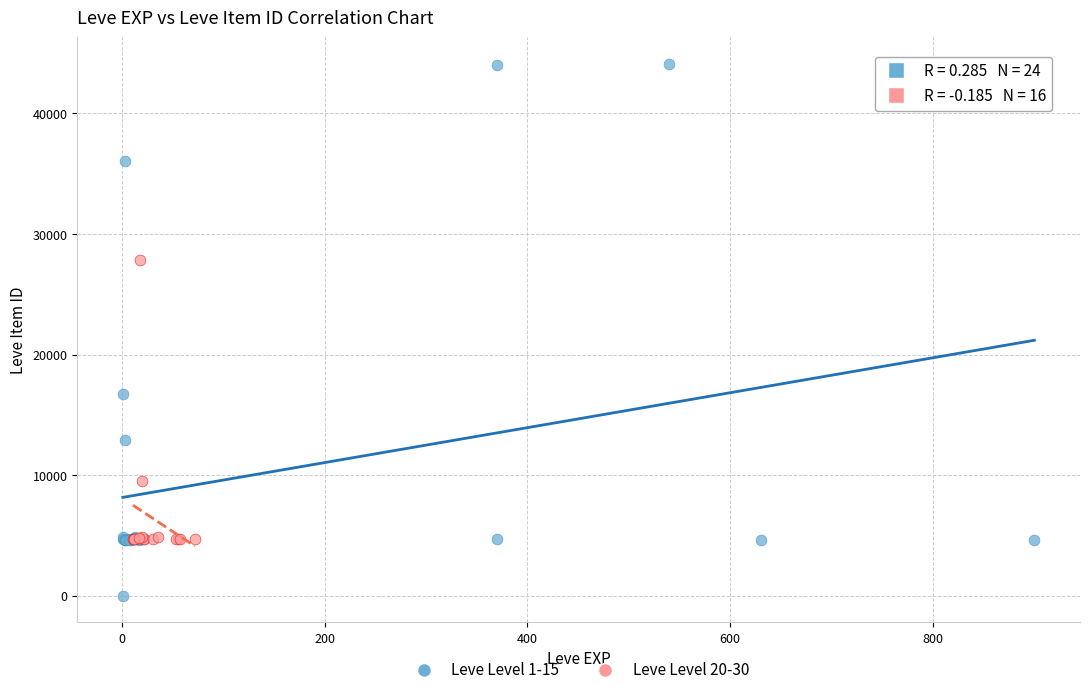

Which series has the widest spread of Y values?

Leve Level 1-15